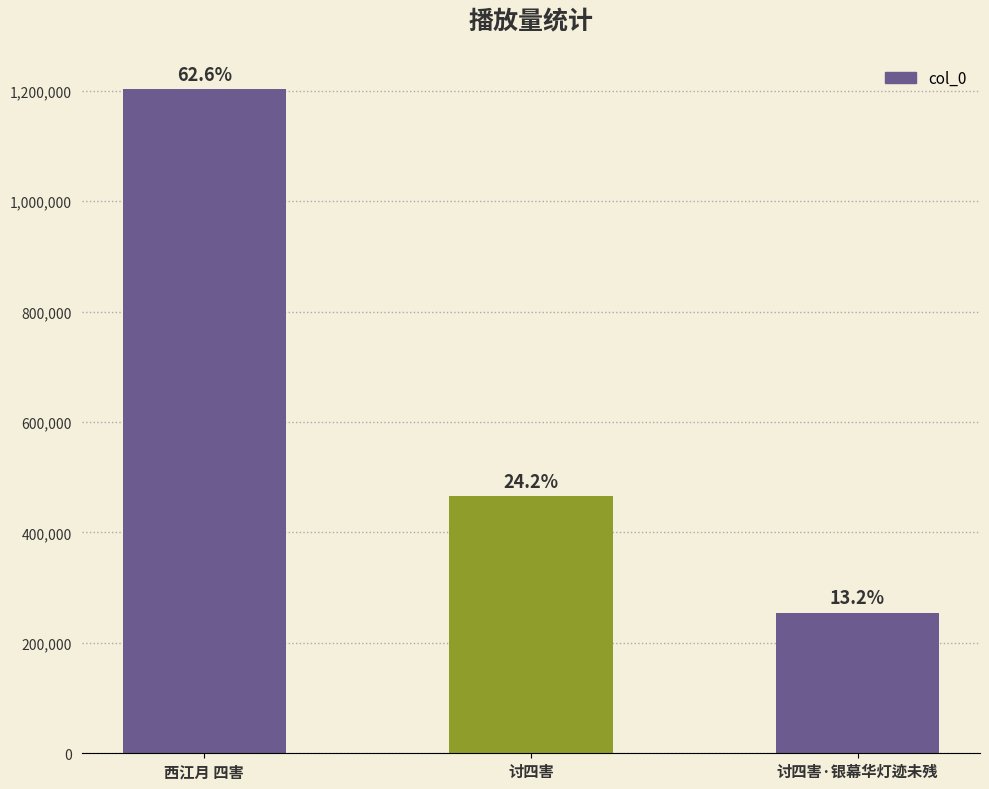

Which label corresponds to the largest value in the chart?

西江月 四害